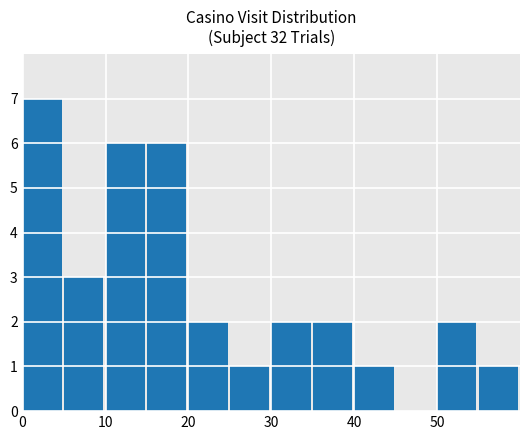

What is the sum of all values?

33